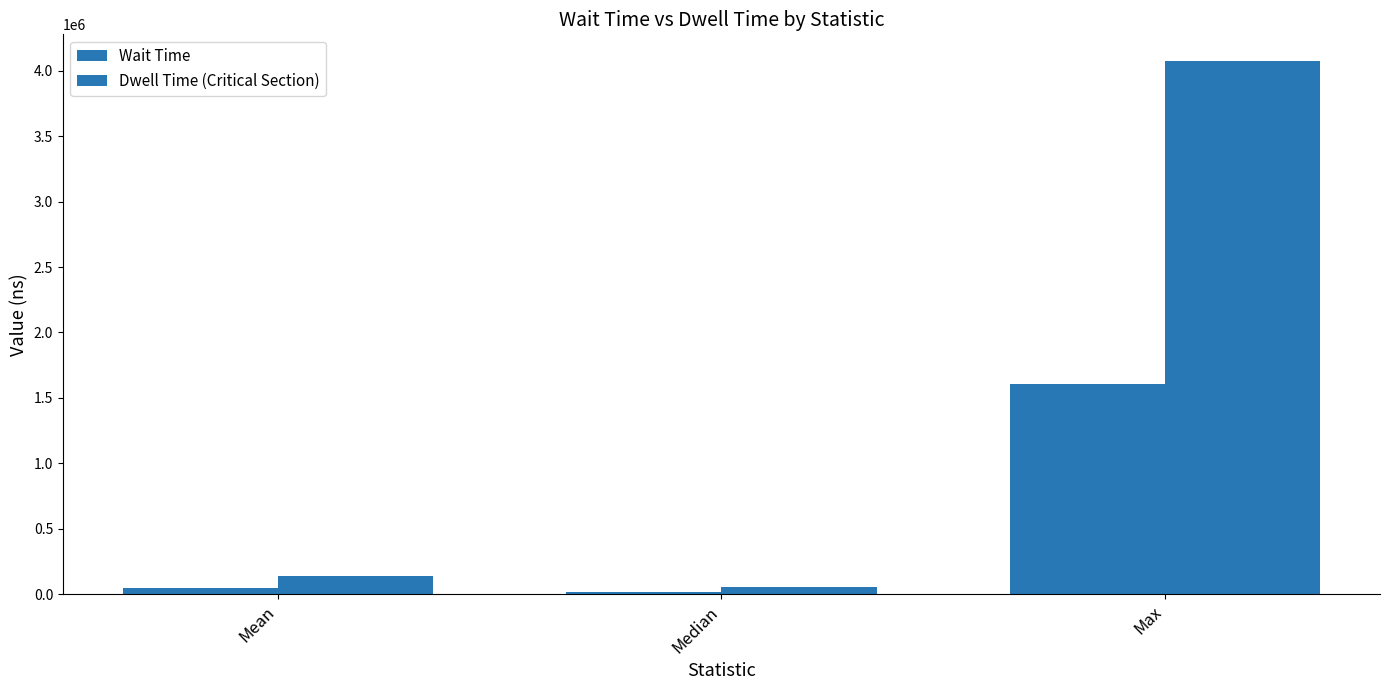

What is the highest value of the Dwell Time (Critical Section) series?

4073000.0